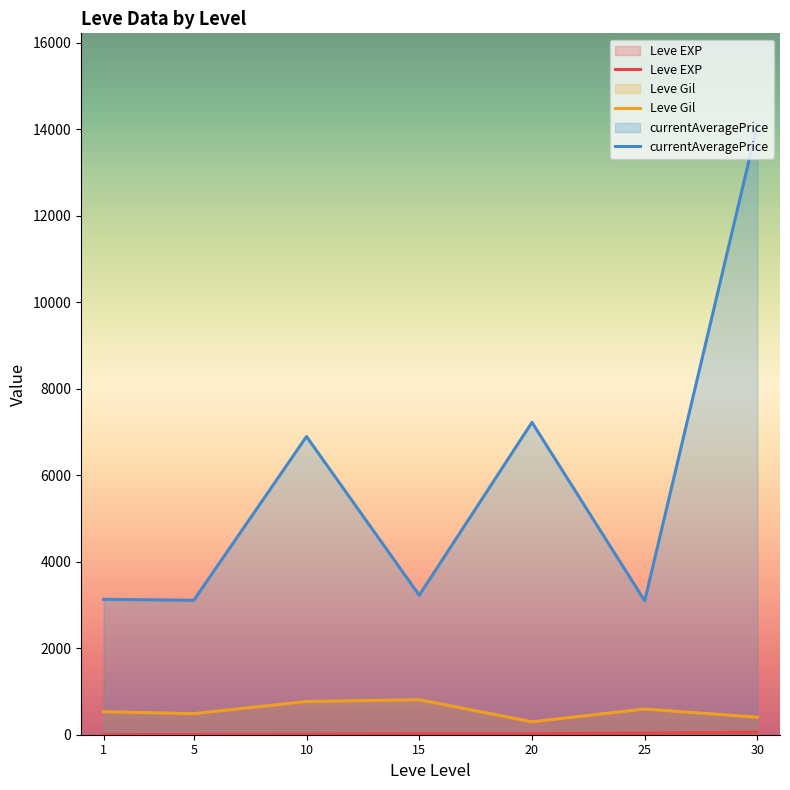

Which series has the widest spread of values?

currentAveragePrice